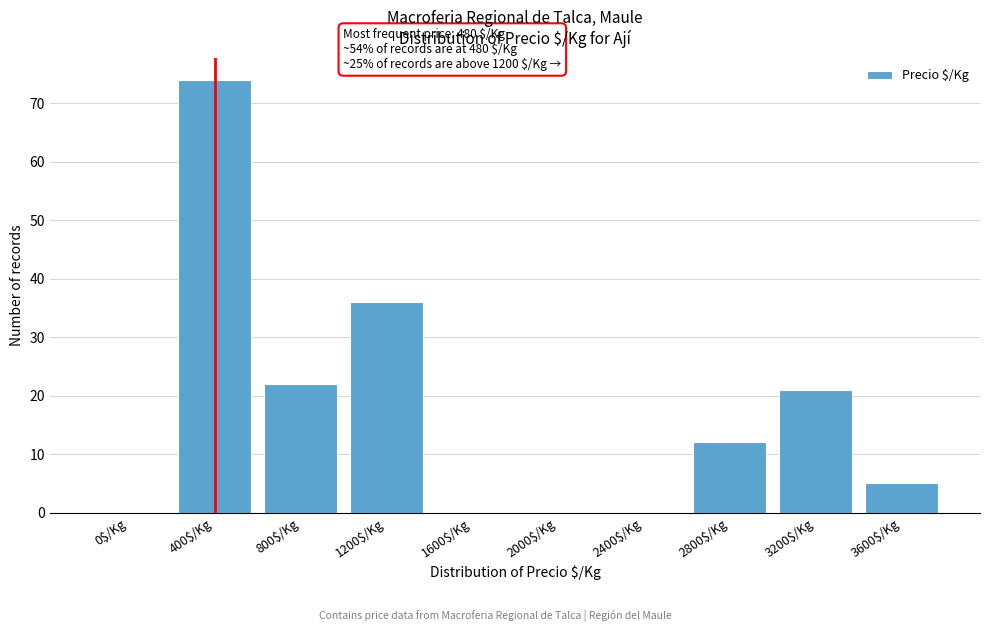

Which category has the highest value across all series?

400$/Kg